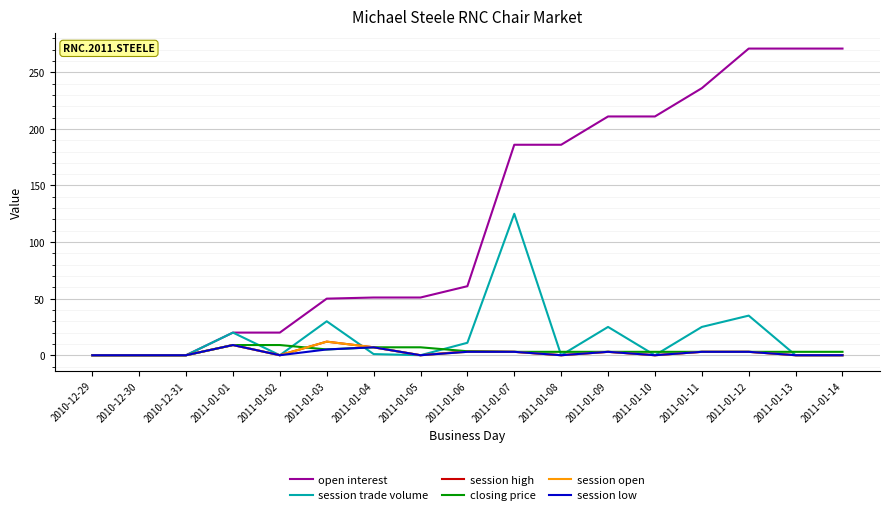

What is the difference between the highest and lowest values at 2011-01-08?

186.0